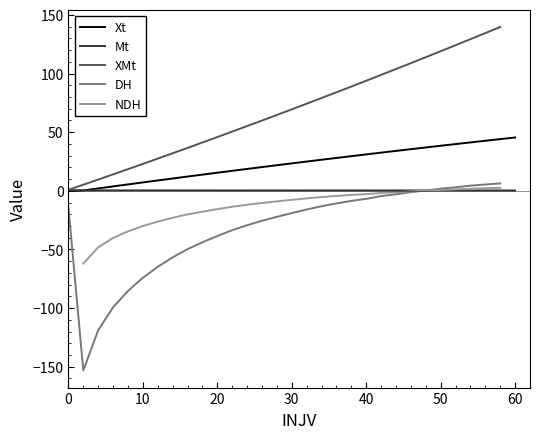

Is it true that Mt equals 0.4 at 0?

True